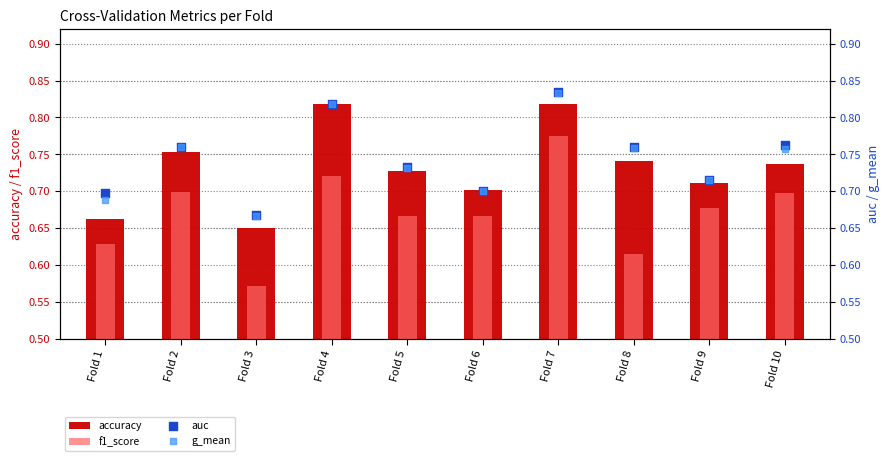

At how many categories does at least one series exceed 0?

10